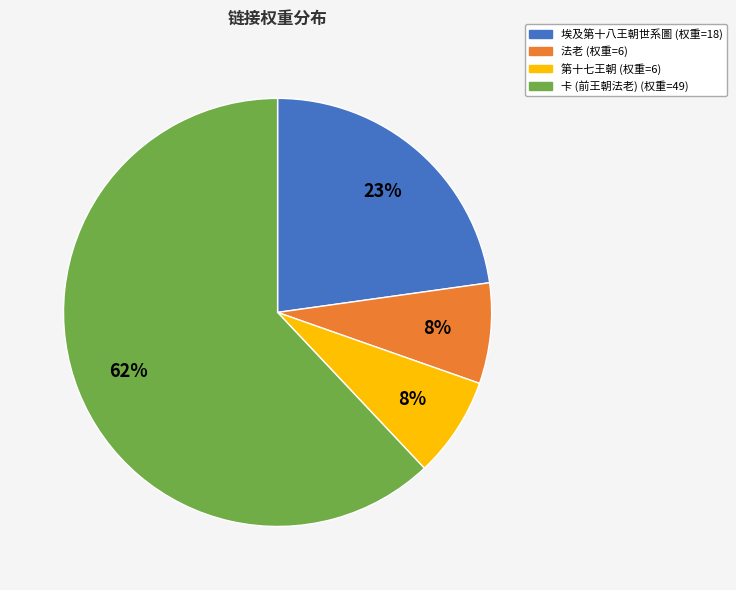

Which slice is the largest?

卡 (前王朝法老)